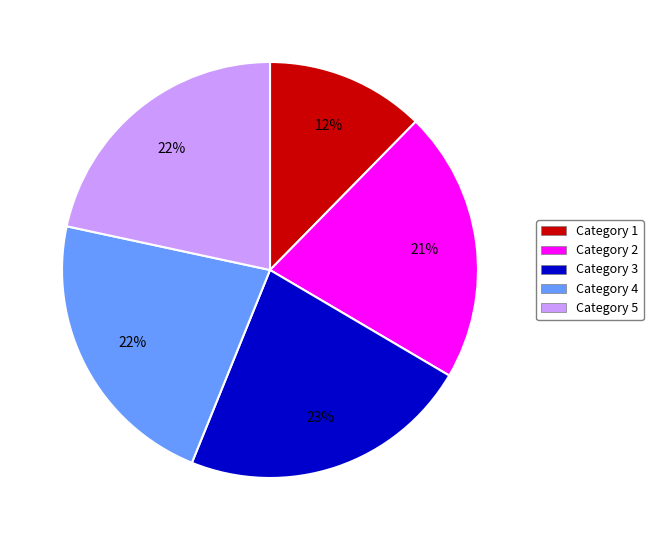

Does any single category account for the majority?

No